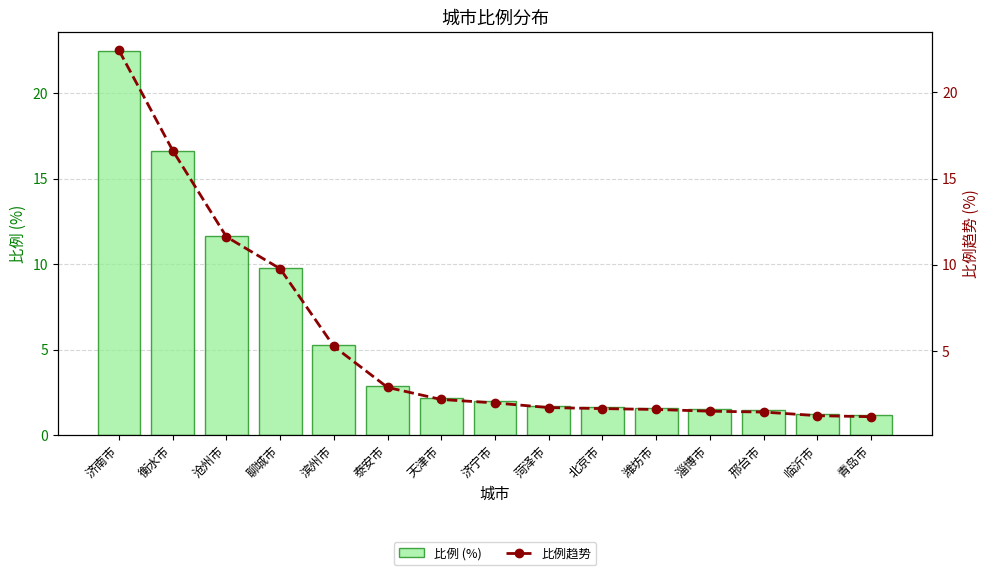

Which series changed the most between 济南市 and 临沂市?

比例 (%)